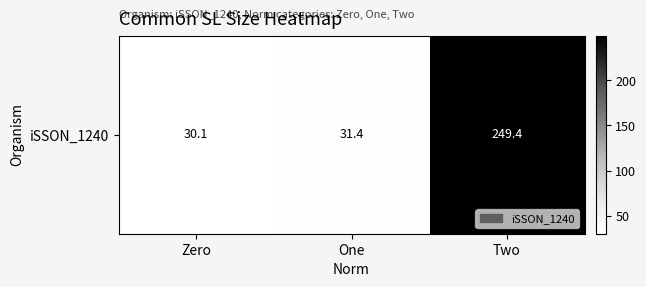

What value does the data have at Zero?

30.1